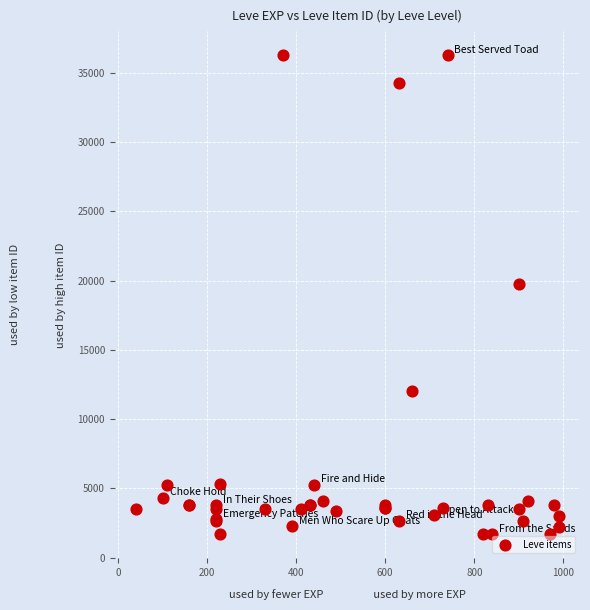

What Y value in the scatter plot is closest to 18967?

19744